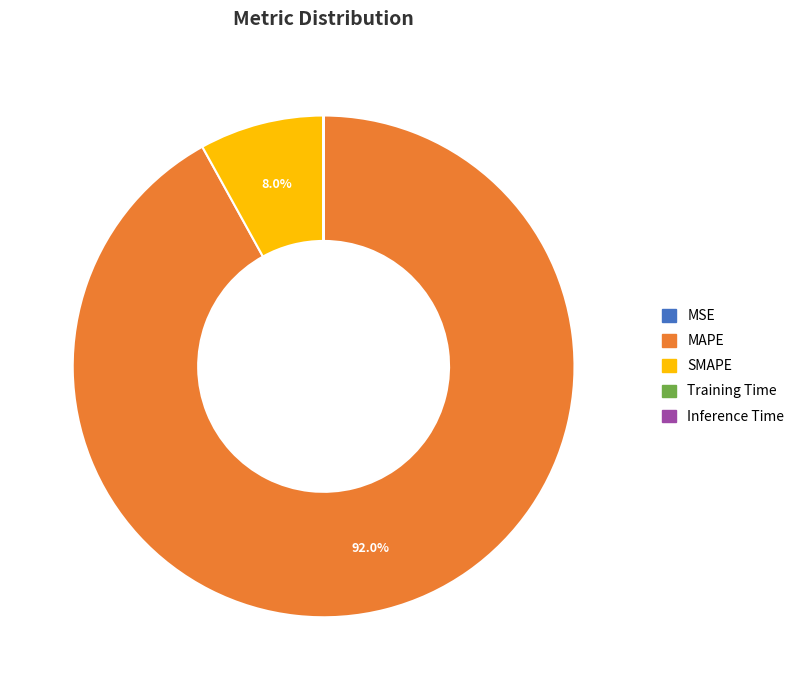

What is the largest slice in the pie chart?

MAPE